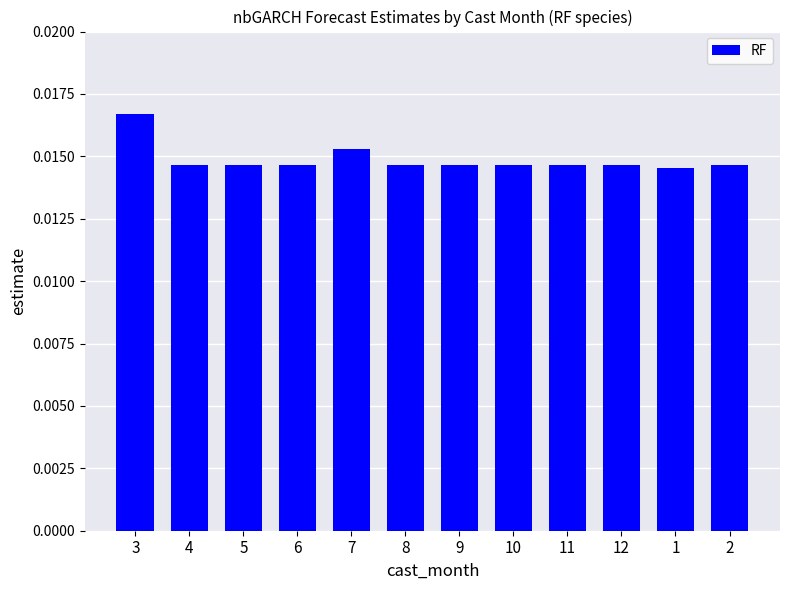

How many categories are shown in the chart?

12